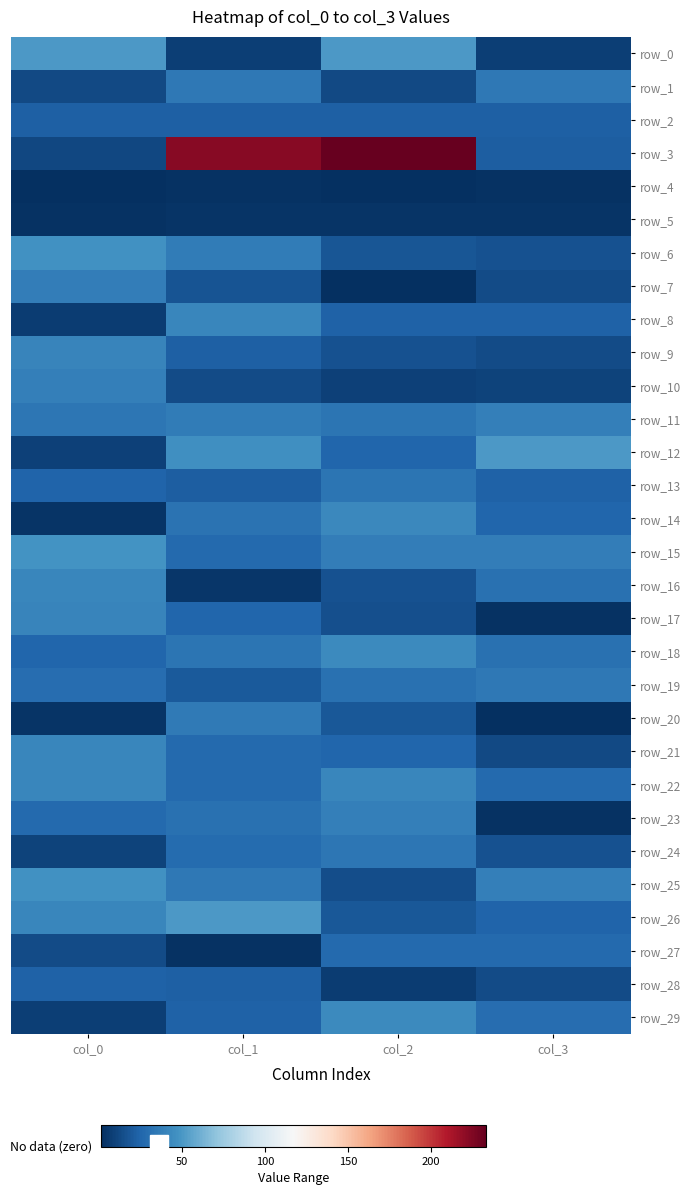

Is it true that row_6 equals 26 at col_0?

False